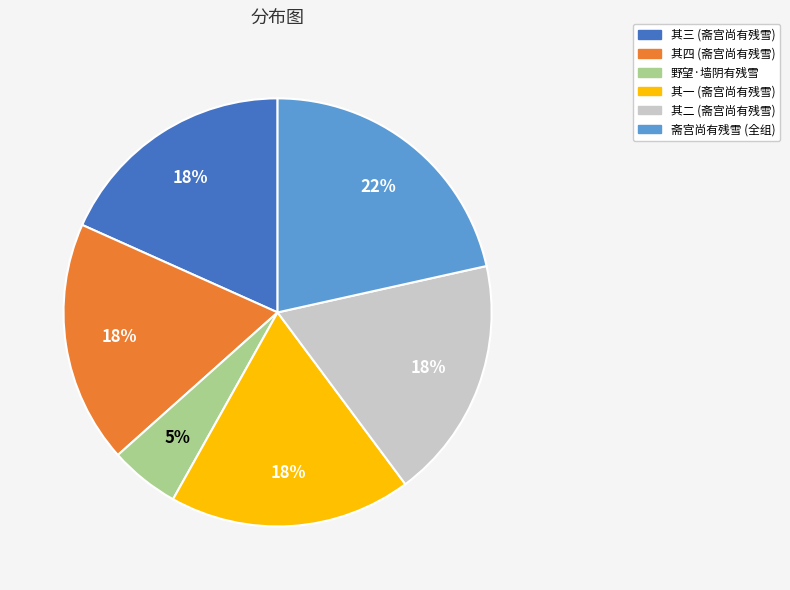

Is there any slice that represents more than half of the pie?

No